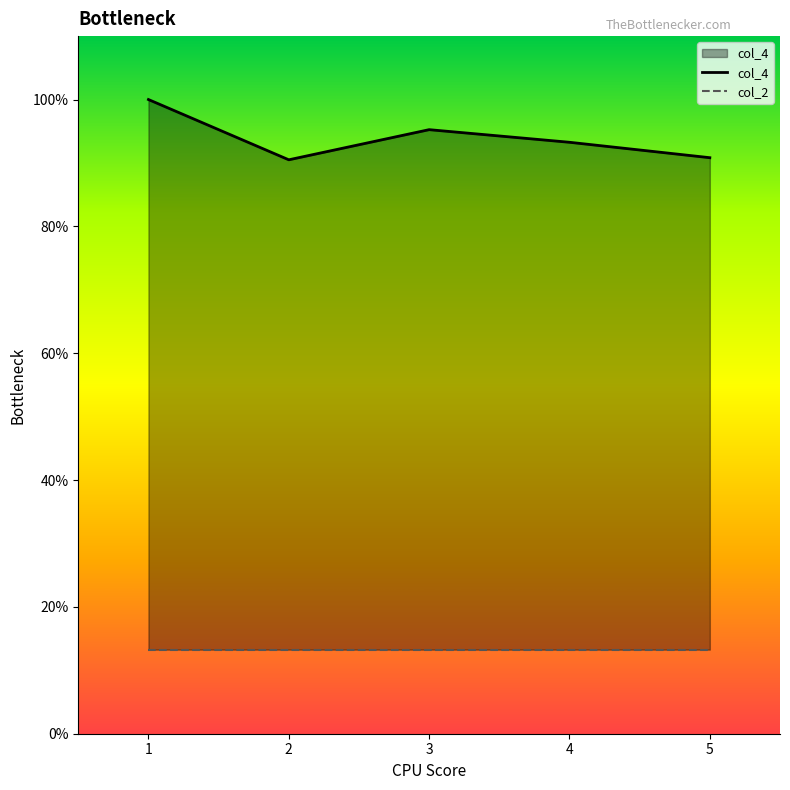

What is the average value?

94.0